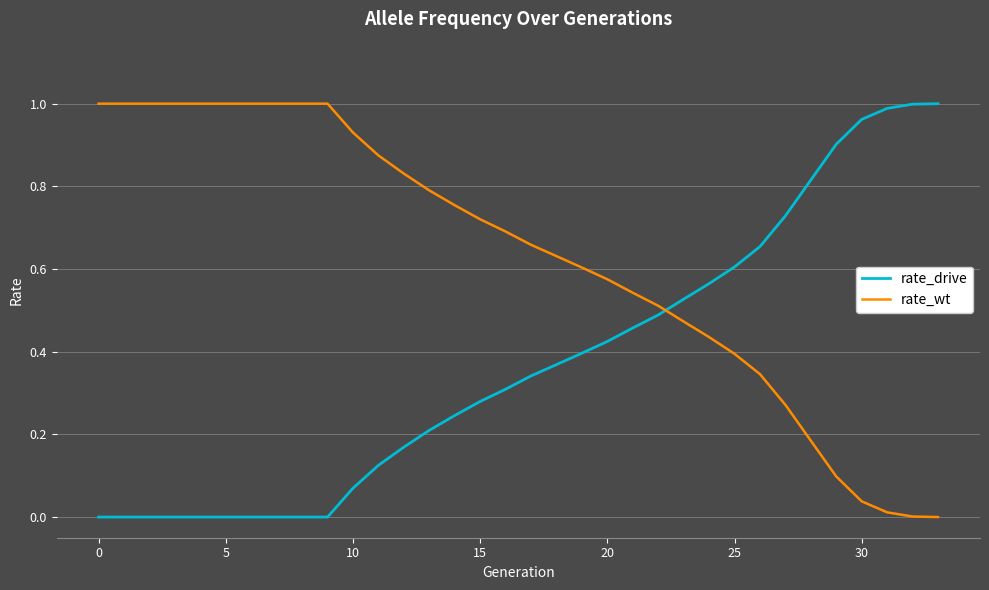

Which series has the largest total across all categories?

rate_wt